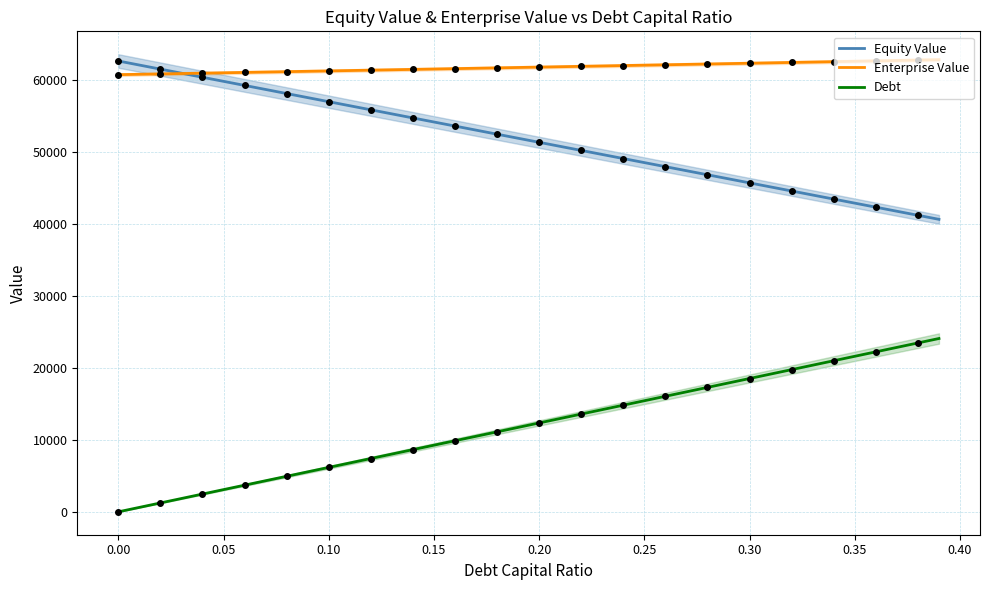

Which series has the largest total across all categories?

Enterprise Value